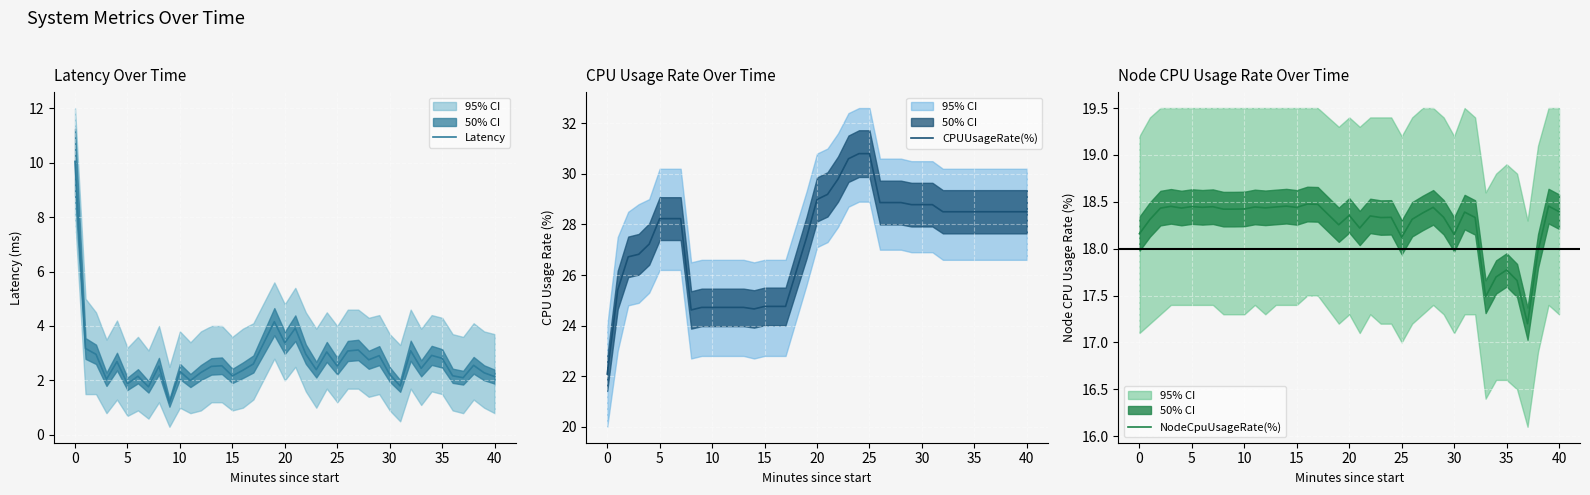

Is it true that CPUUsageRate(%) equals 24.7 at 12?

True